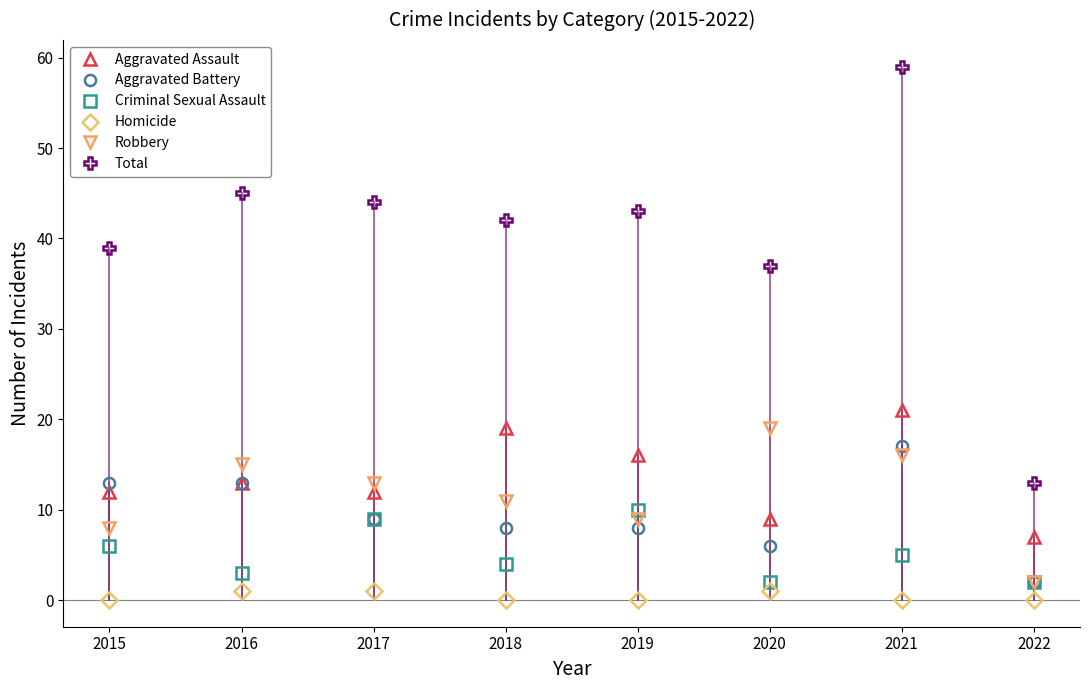

True or false: Aggravated Battery has a value of 5 at 2021.

False